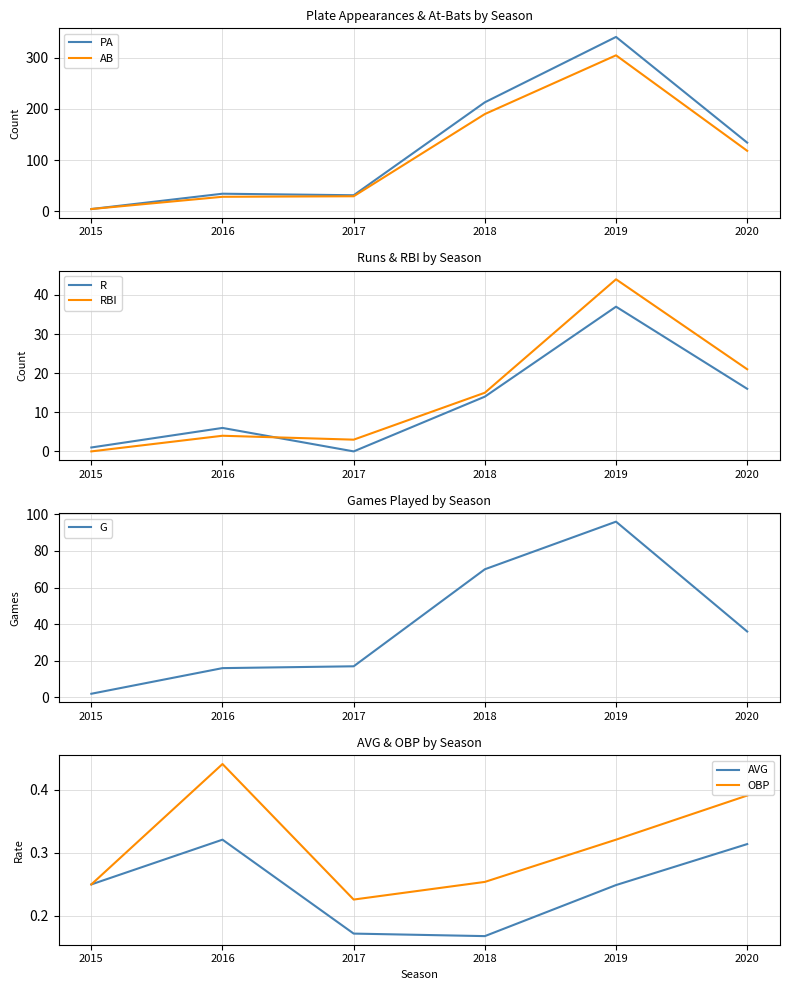

Is the value of RBI at 2017 greater than the value of G at 2015?

Yes